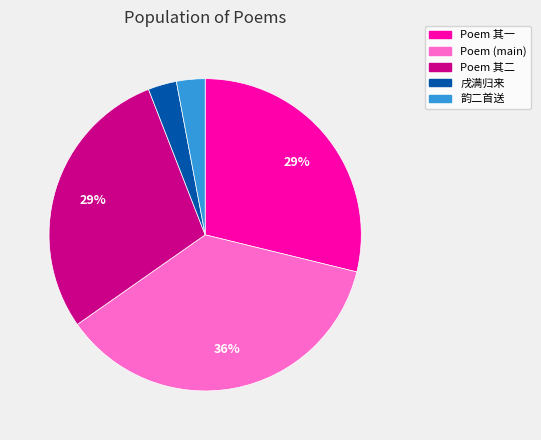

Is there a majority slice in this chart?

No